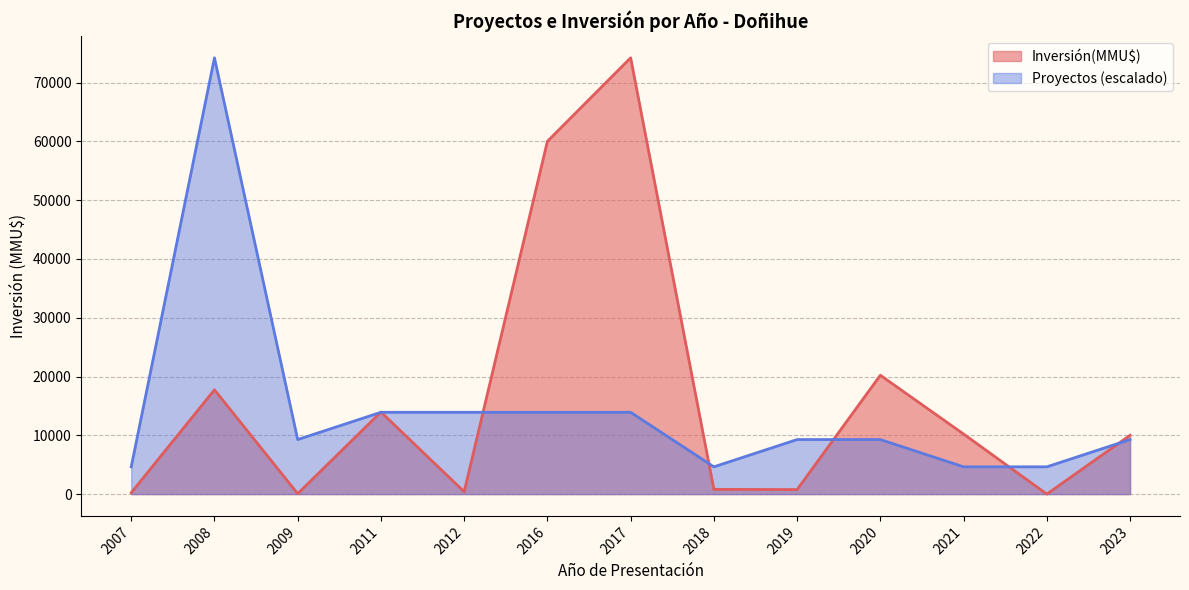

Which series changed the most between 11 and 31?

Inversión(MMU$)